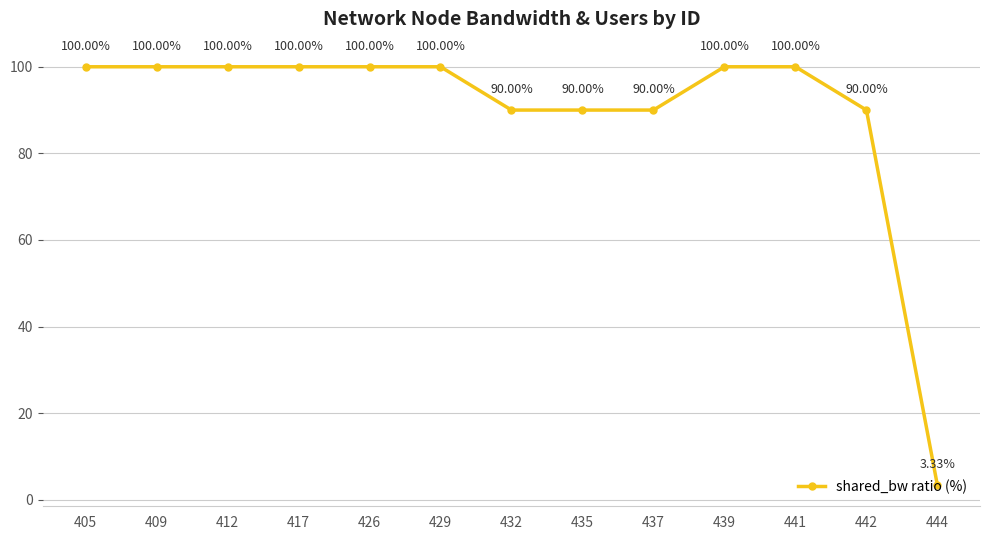

What is the sum of all values?

1163.3